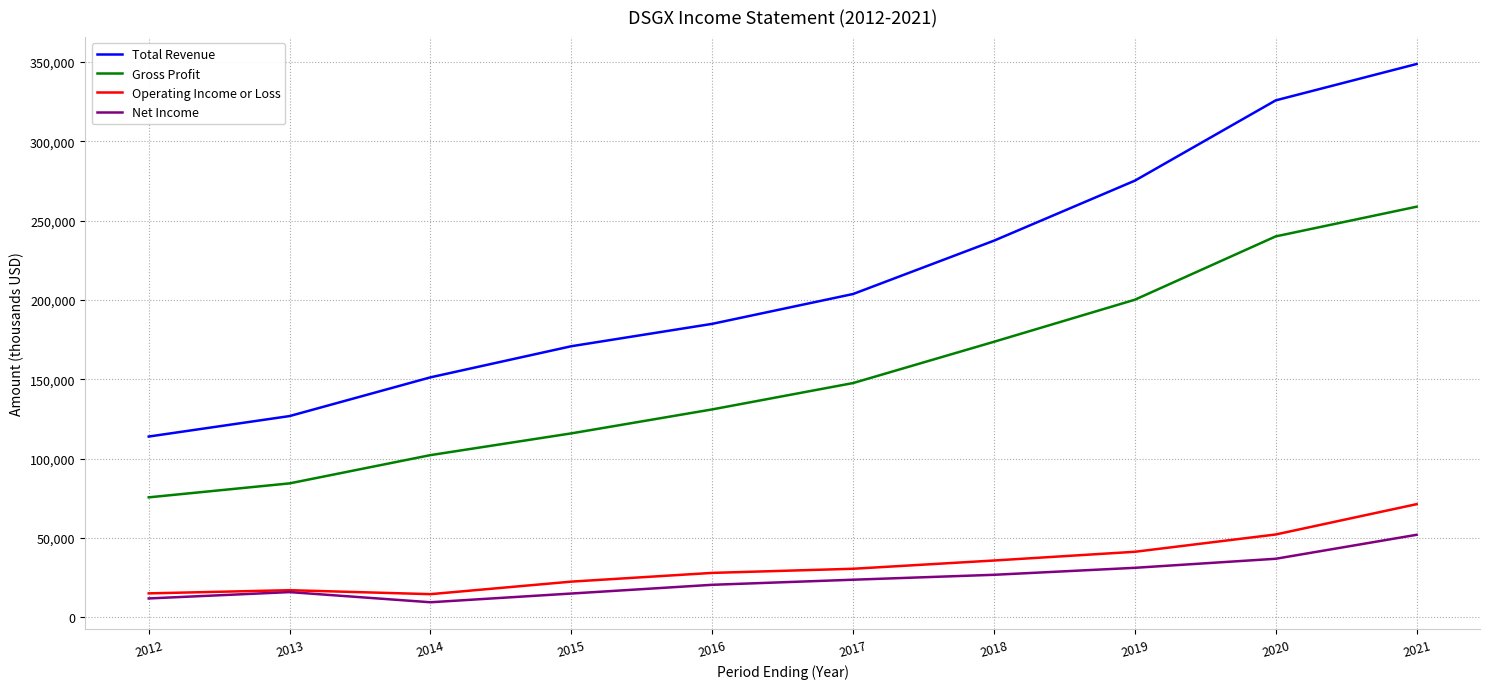

What is the sum of all Operating Income or Loss values?

329500